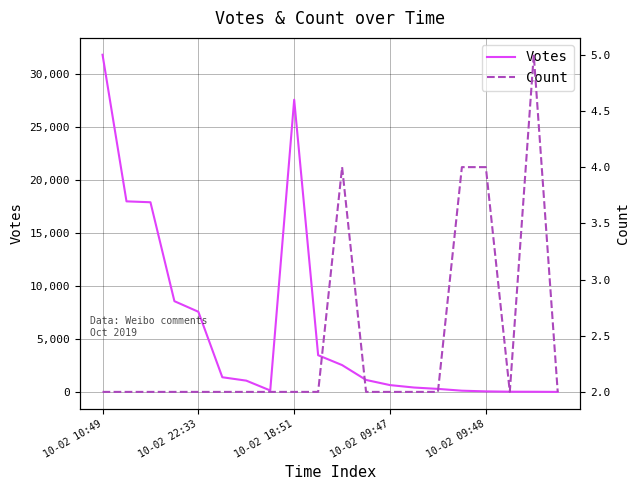

What are all the series names shown in the legend?

Votes, Count